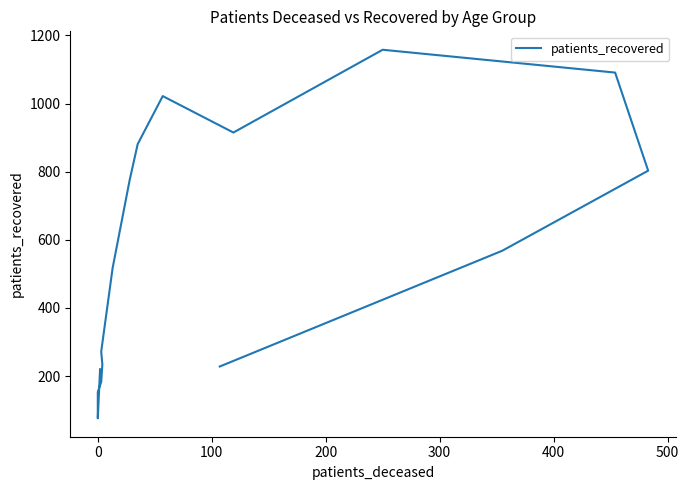

The chart shows a value of 526 at 8. True or false?

False